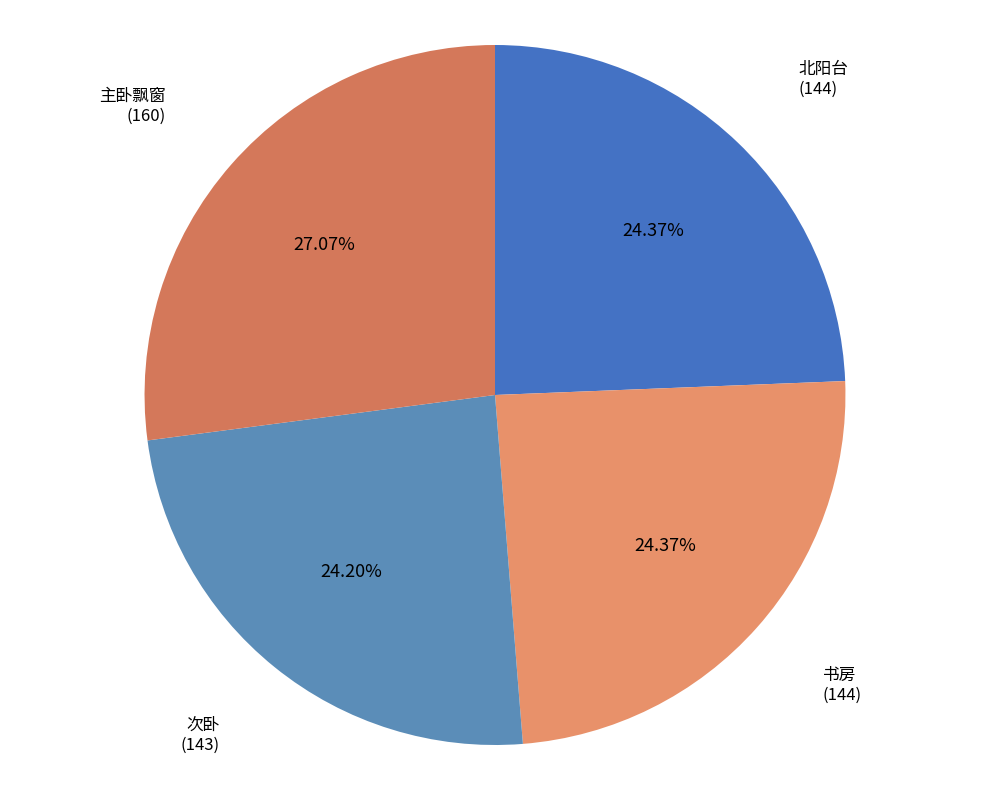

How many slices are in this pie chart?

4